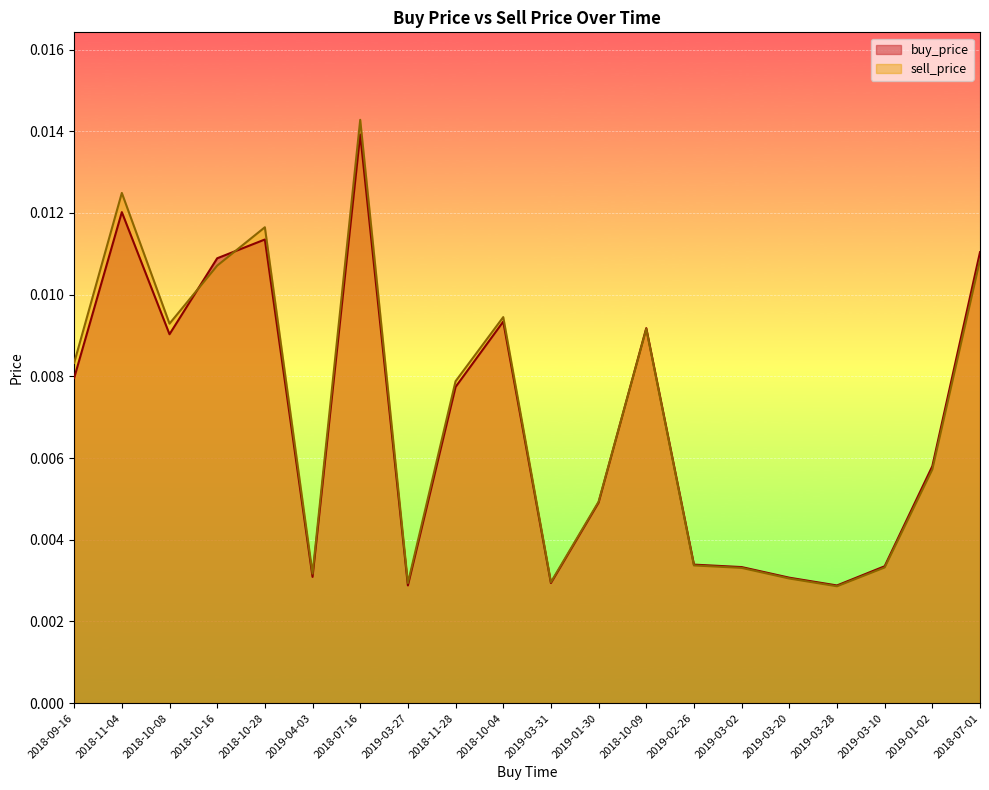

List the series in order of their overall mean, highest first.

sell_price, buy_price